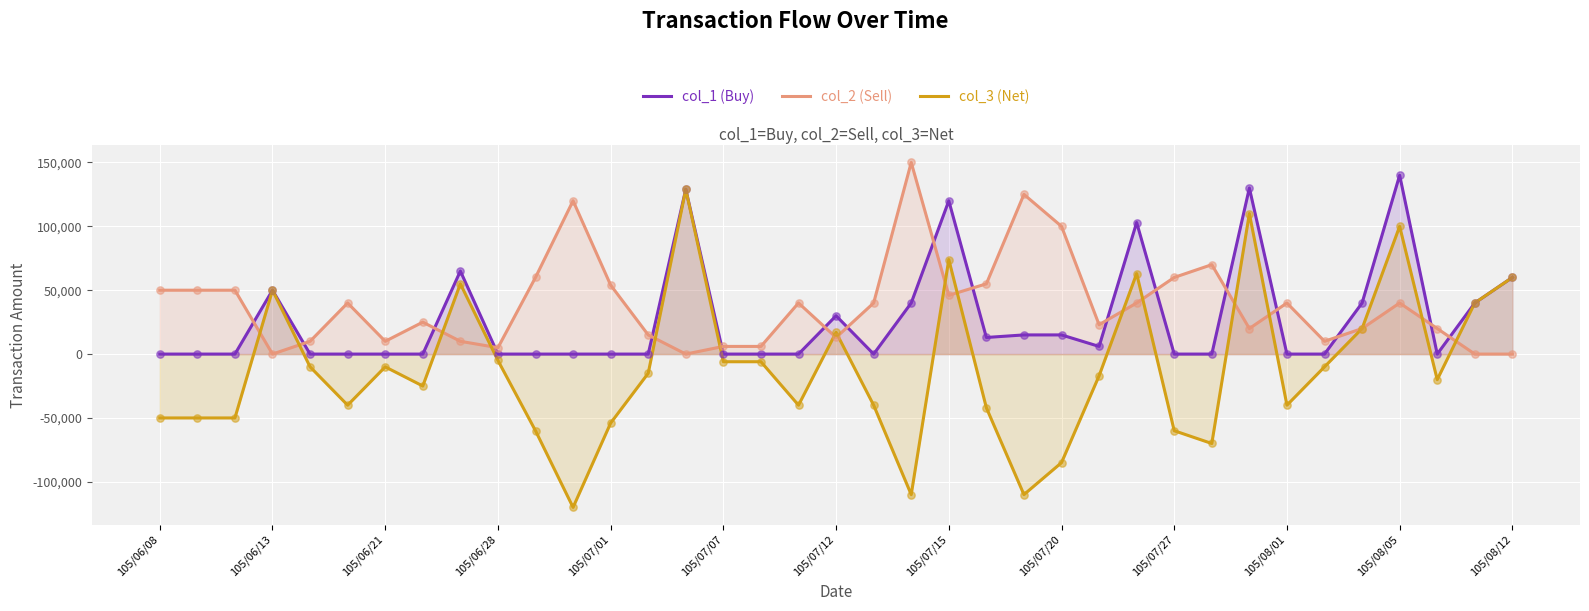

At which category is the sum across all series the highest?

105/08/05